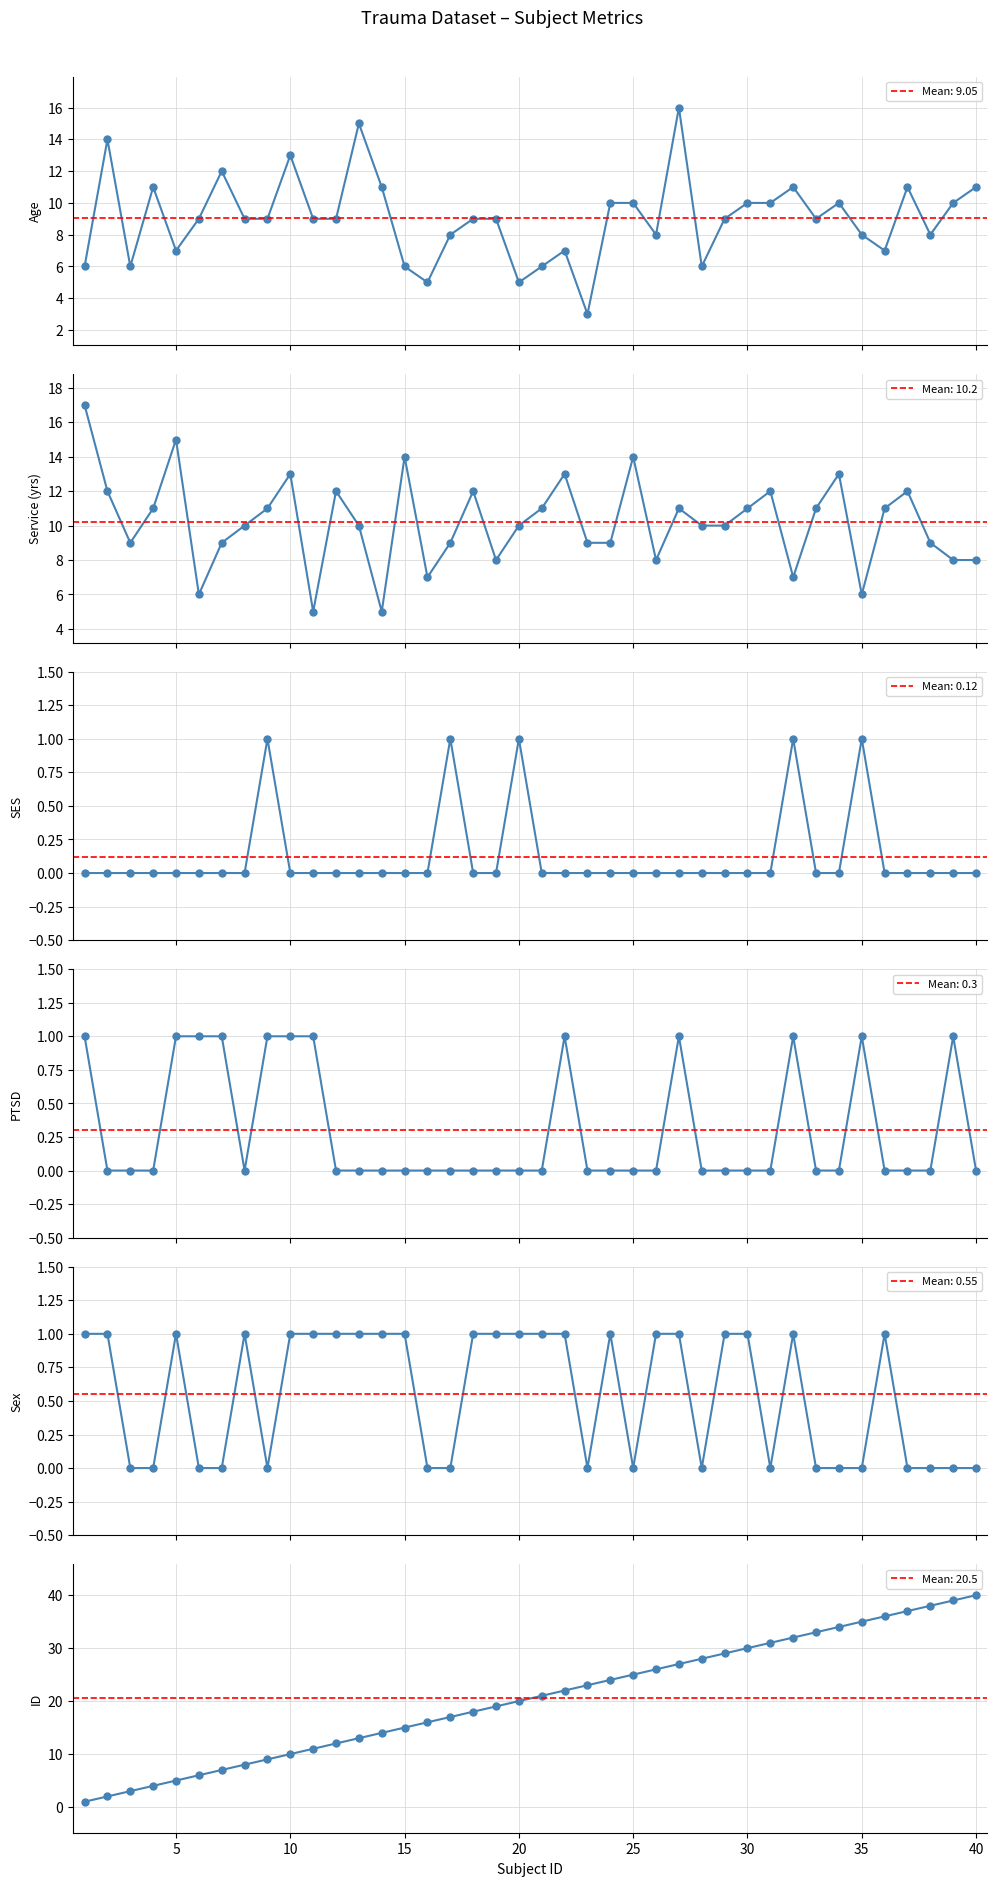

Is this an area chart (filled region under the line)?

No